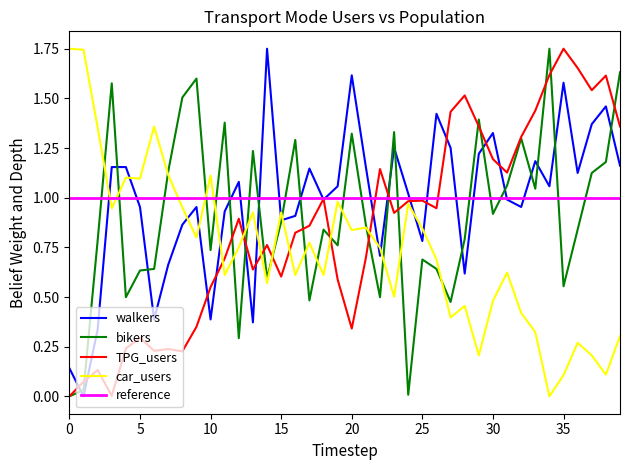

How many times do walkers and car_users cross each other?

13